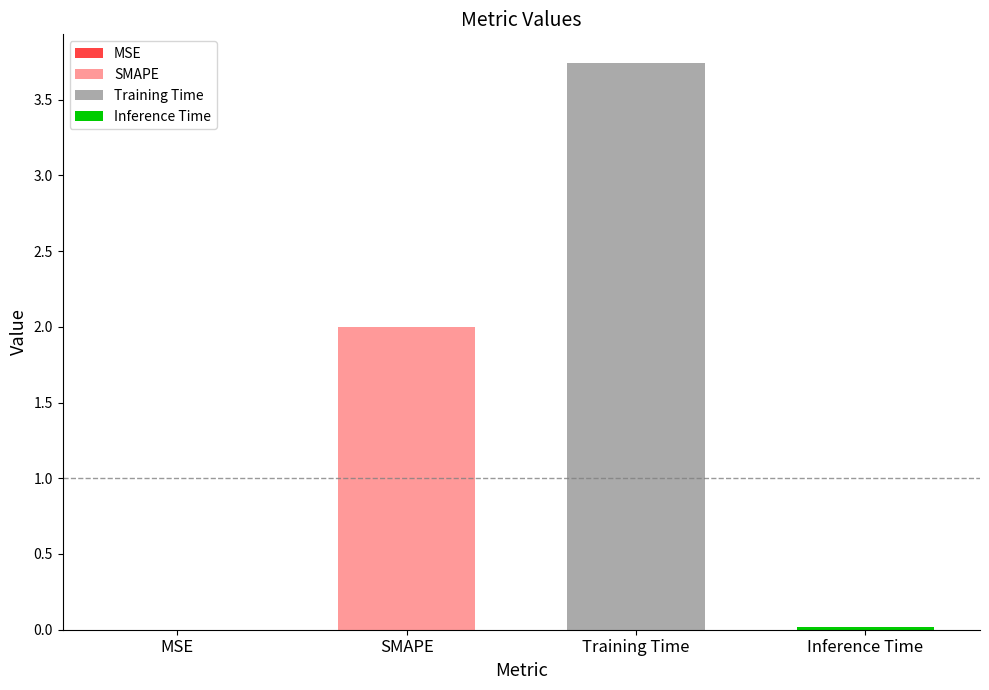

Reading left to right, list all the values displayed in this chart.

0.0	2.0	3.7	0.0